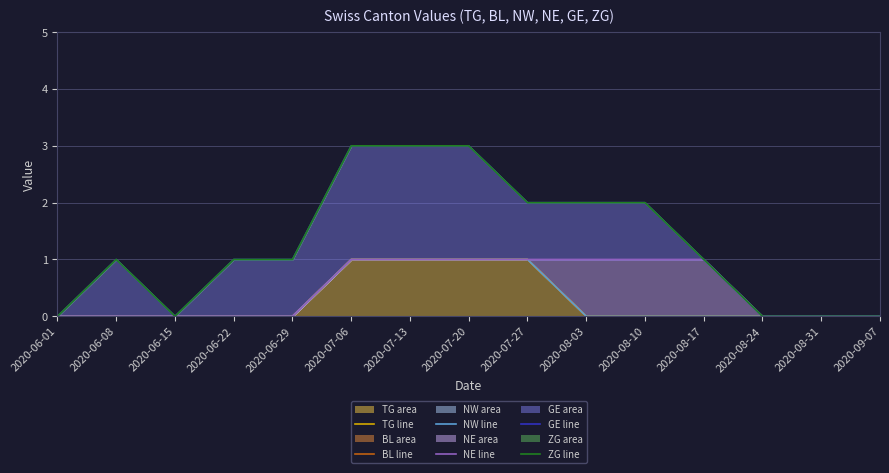

How many data points in GE are above 1?

6